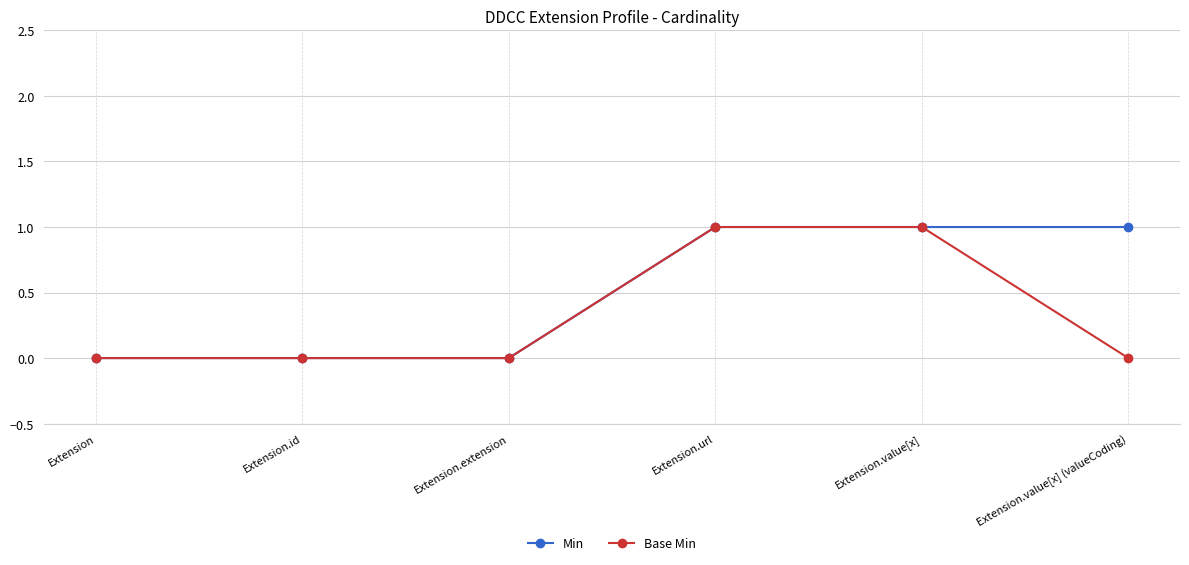

Reading left to right, extract all data points from this chart.

Min: 0	0	0	1	1	1
Base Min: 0	0	0	1	1	0